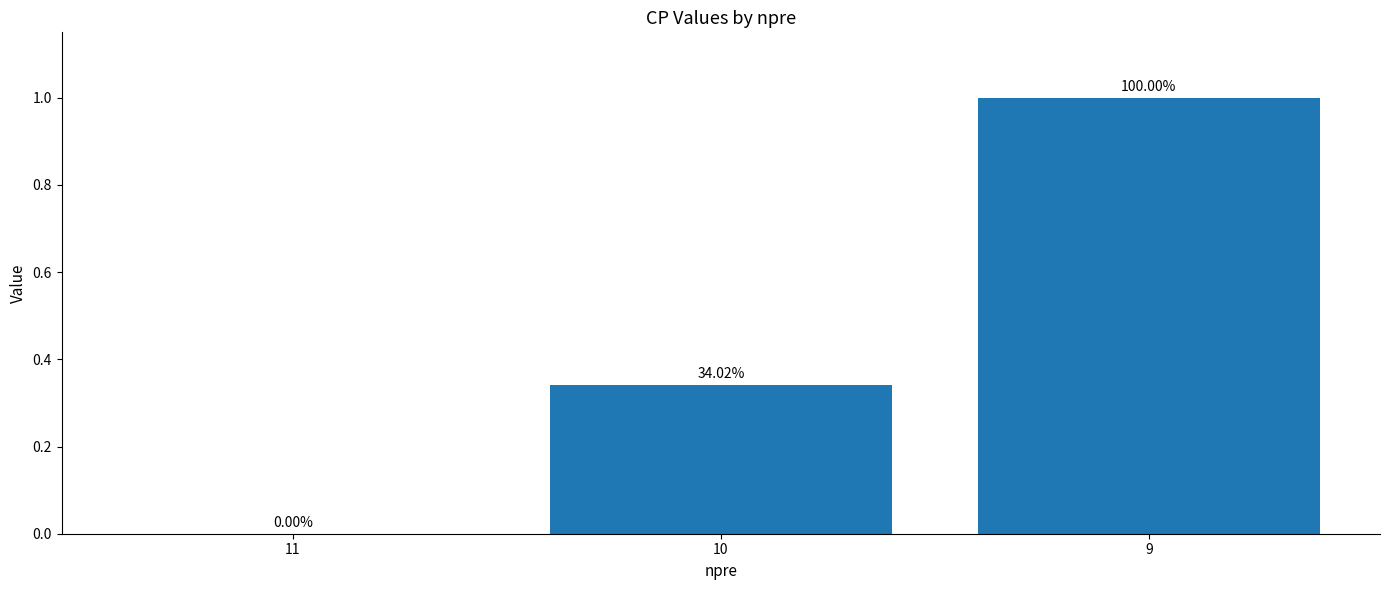

True or false: the data shows 0.3 at 10.

True